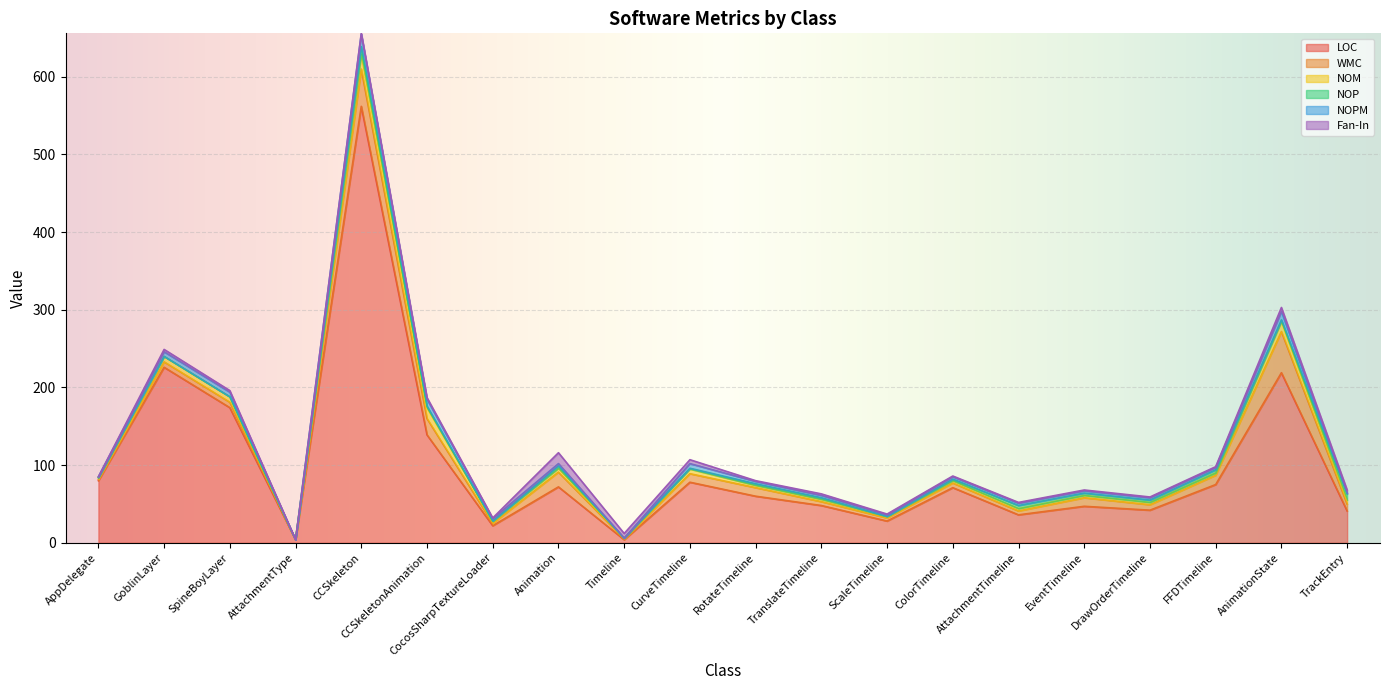

Which series ends up on top after the final intersection of NOM and Fan-In?

NOM